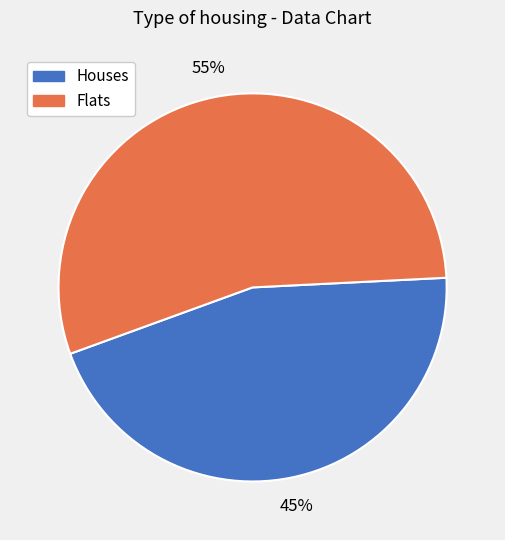

To the nearest percent, what portion does Flats represent?

55%